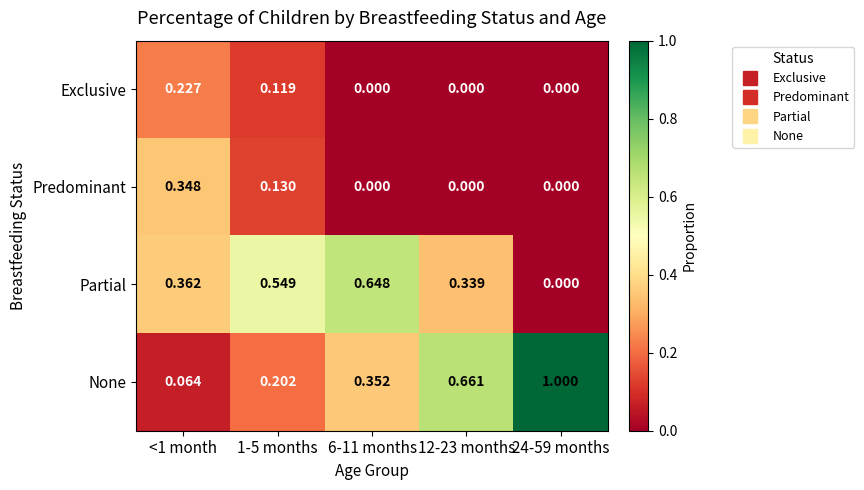

At how many categories does at least one series exceed 0?

5